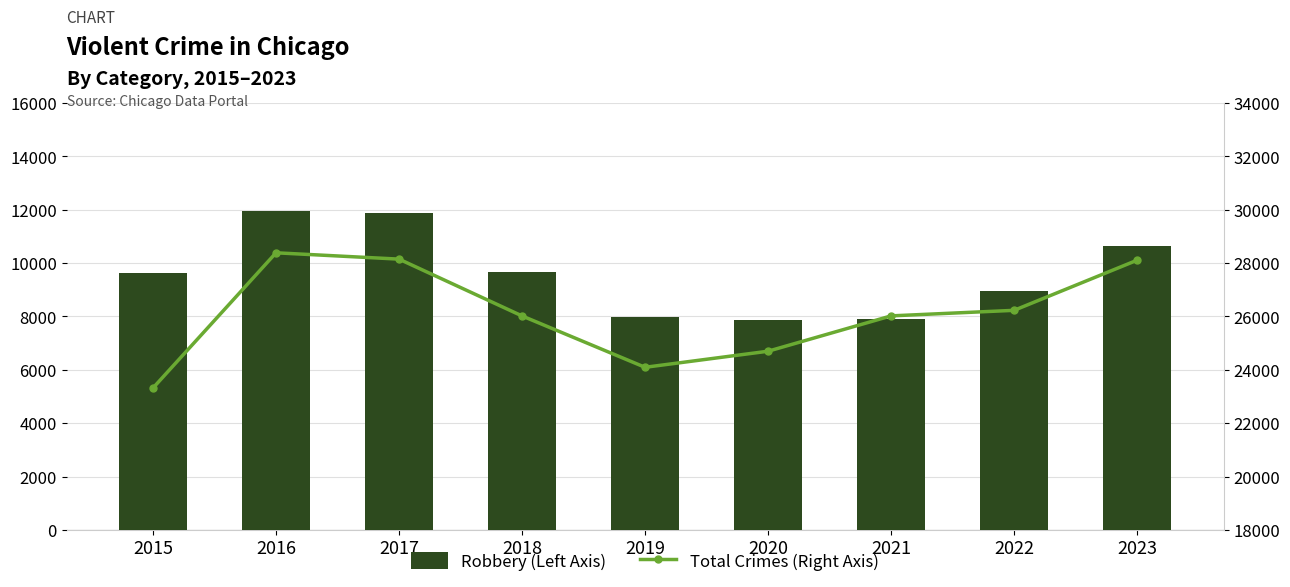

How many values in the Total Crimes (Right Axis) series are below 26023?

4